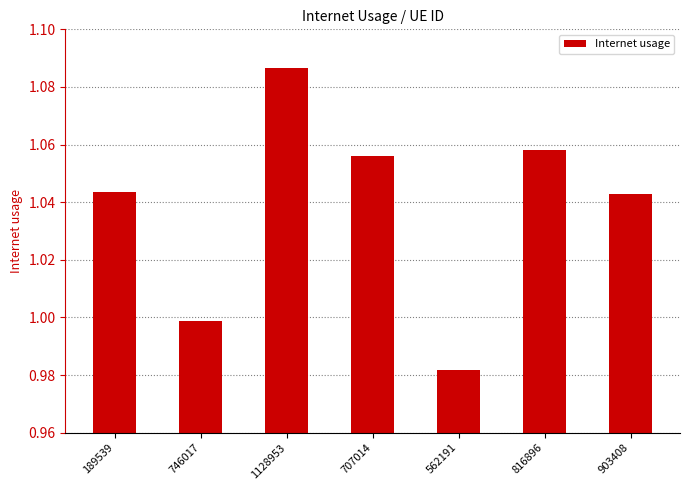

What is the difference between the second highest and second lowest values?

0.1